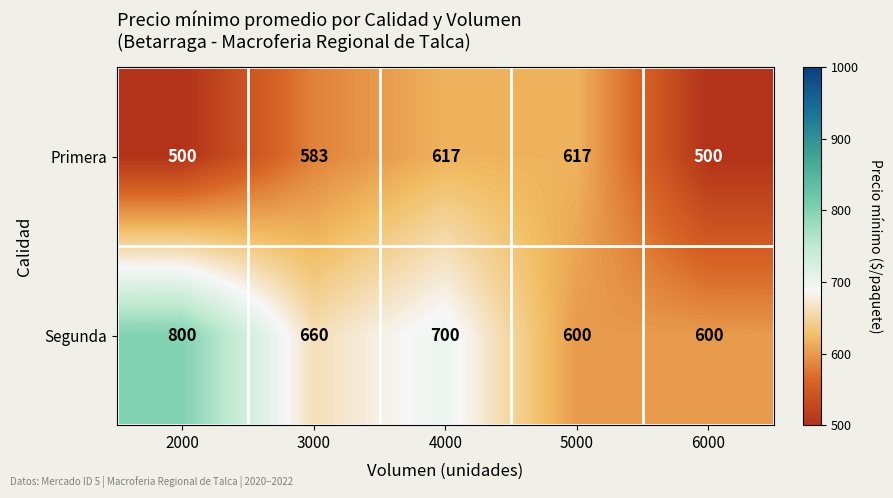

Read the Primera value at 5000.

617